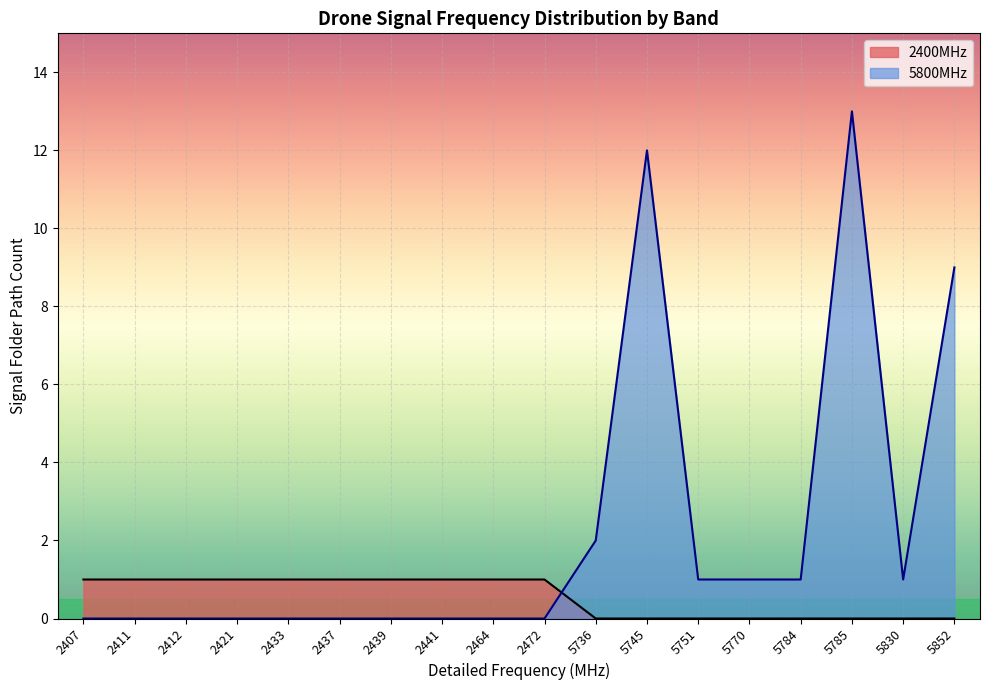

List the series in order of their peak value, highest first.

5800MHz, 2400MHz